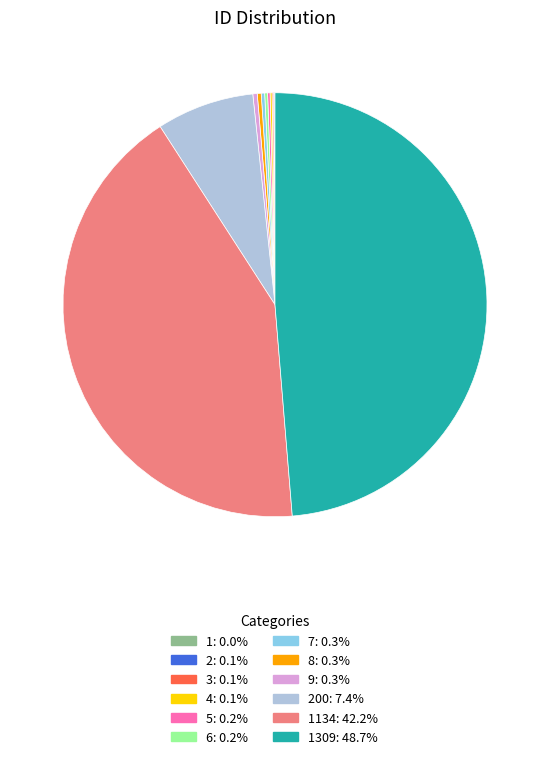

Is there a majority slice in this chart?

No